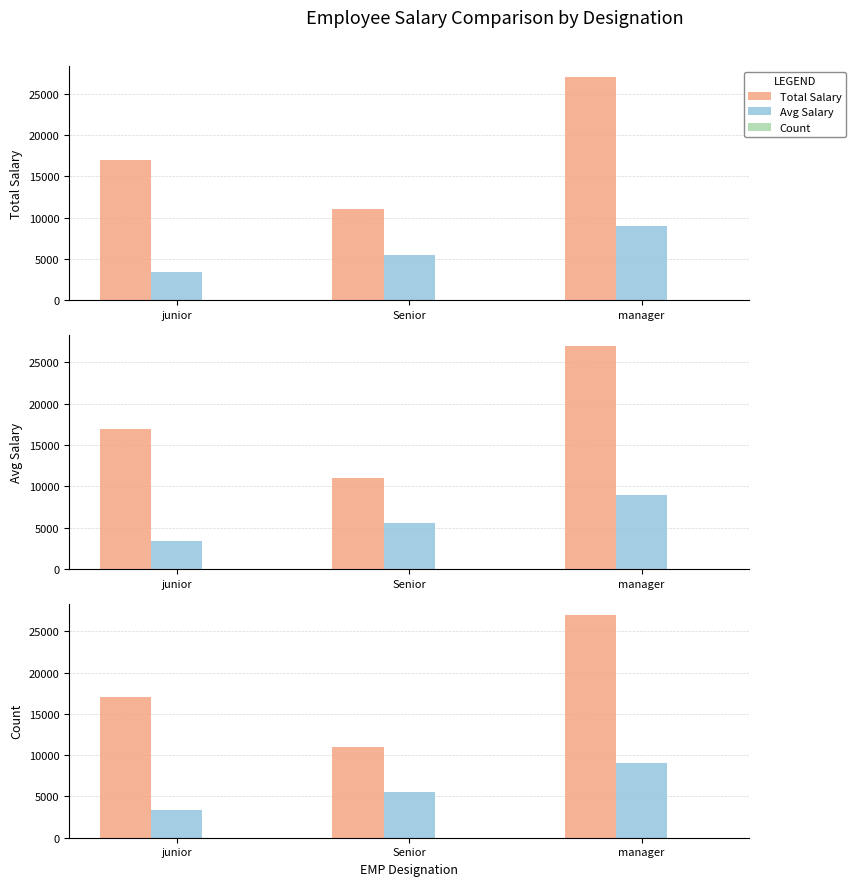

At how many categories does at least one series exceed 24856?

1